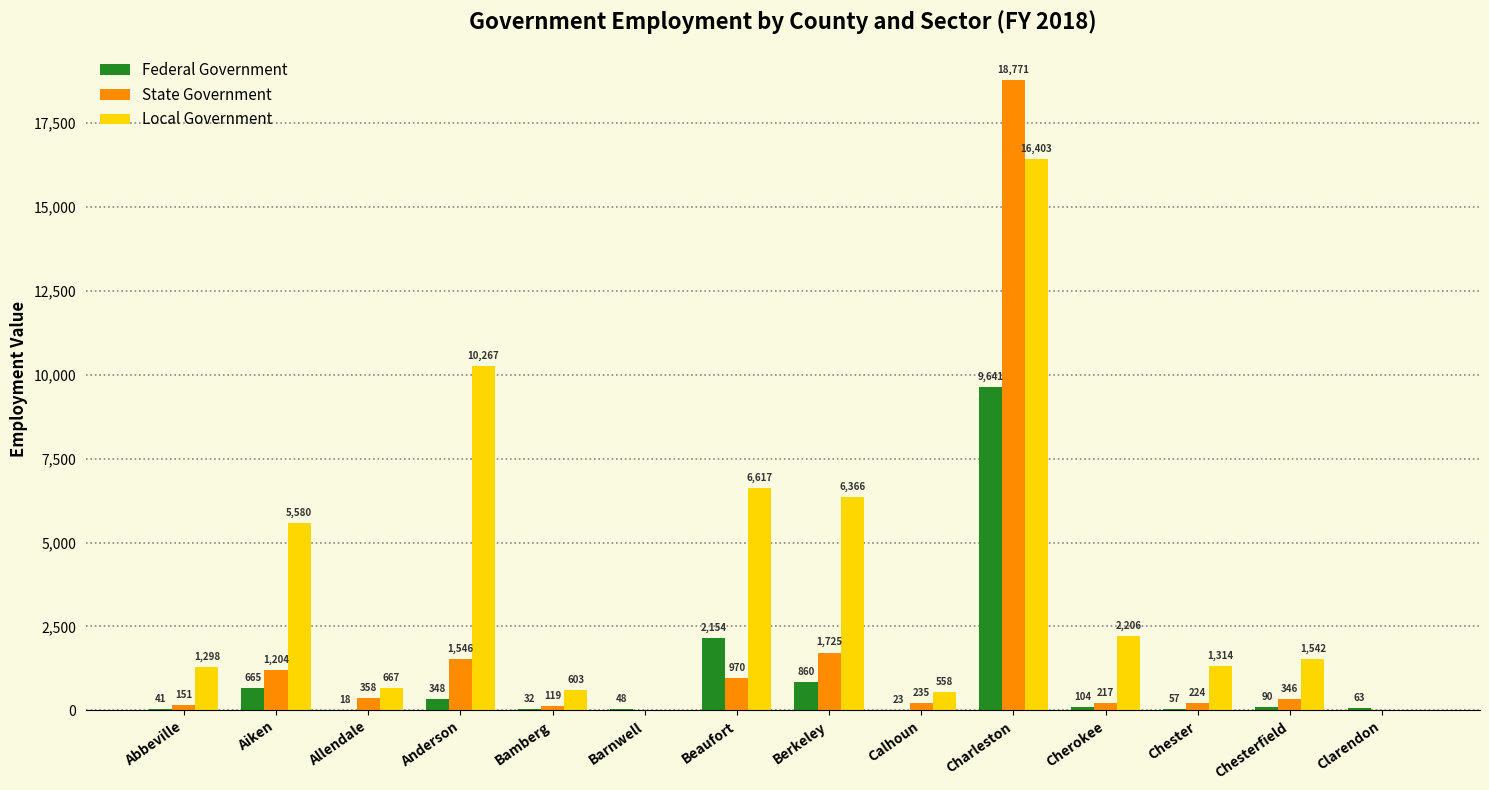

At which label does State Government first exceed 346?

Aiken